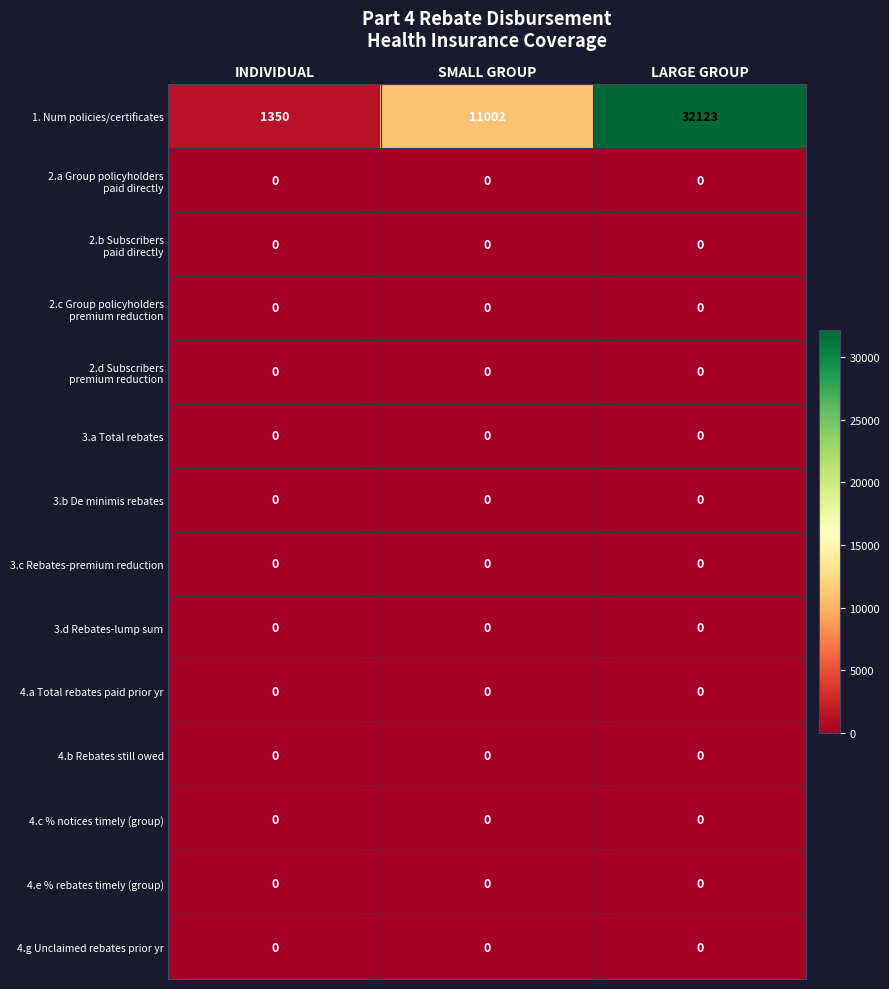

Which series has the largest range (max minus min)?

1. Num policies/certificates